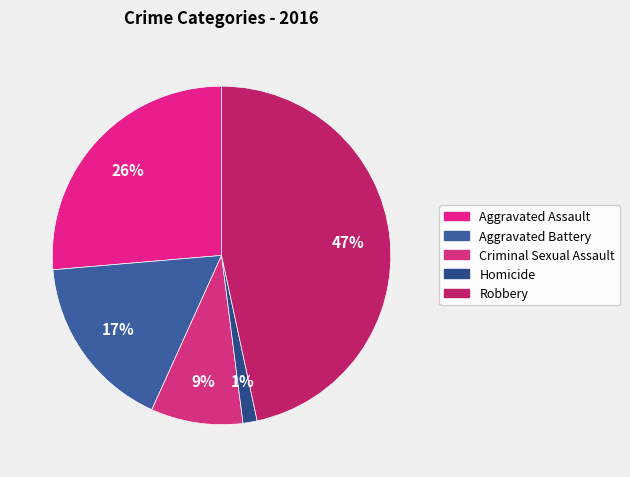

To the nearest percent, what is the combined percentage of Criminal Sexual Assault and Aggravated Battery?

26%